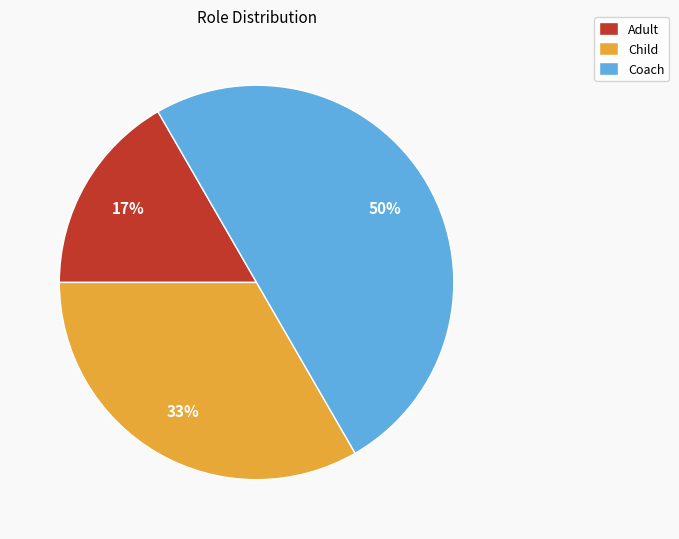

To the nearest percent, what is the difference between the largest and smallest slice percentages?

33%